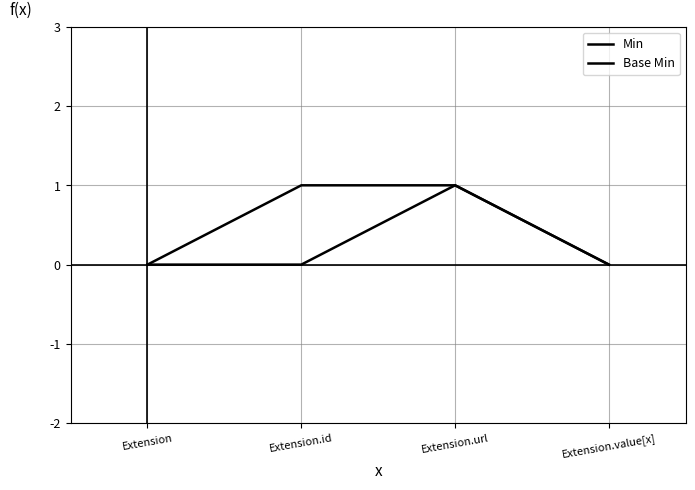

What position from the right is Extension.url?

2